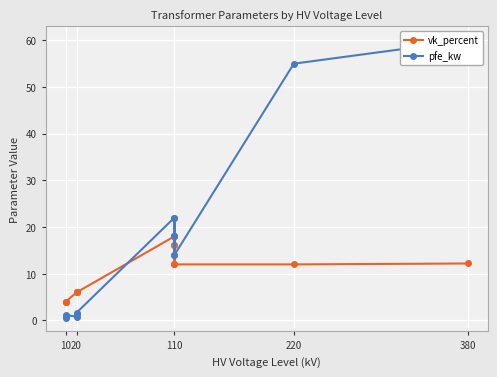

True or false: pfe_kw has more than 0 interior local peaks.

True